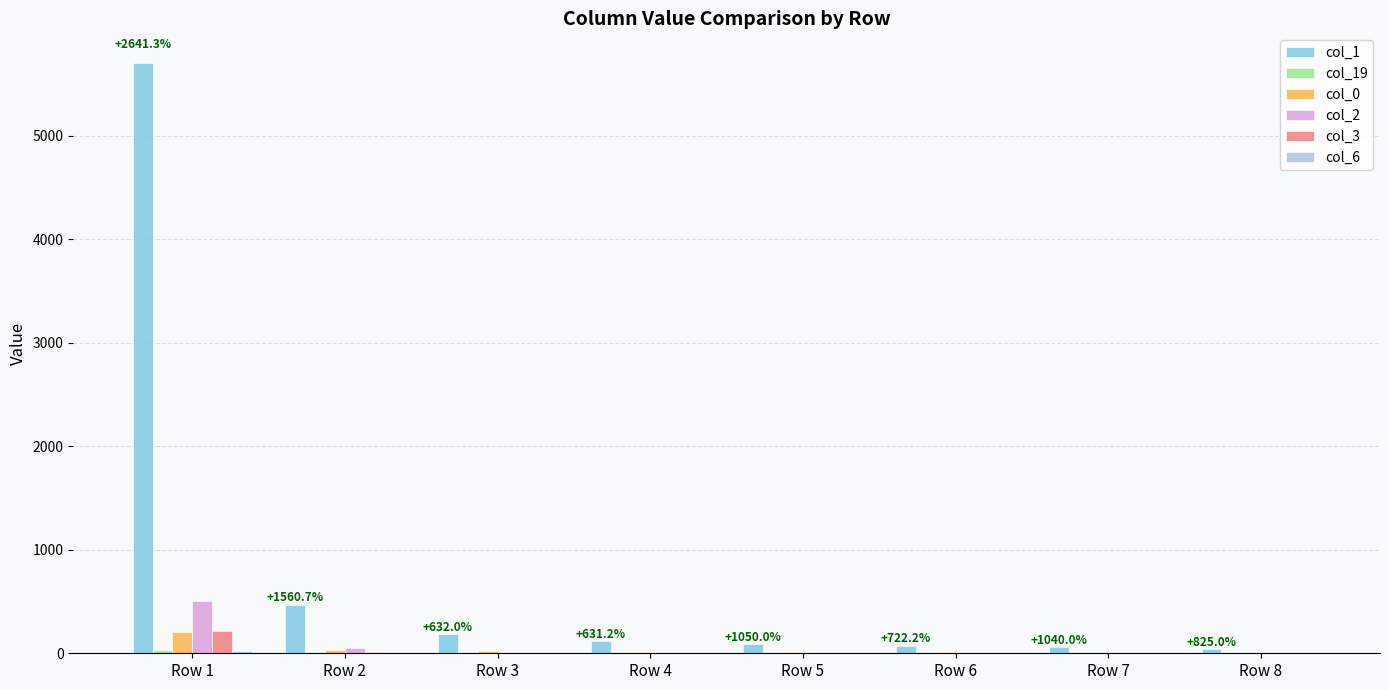

Which category has the highest value in the col_3 series?

Row 1